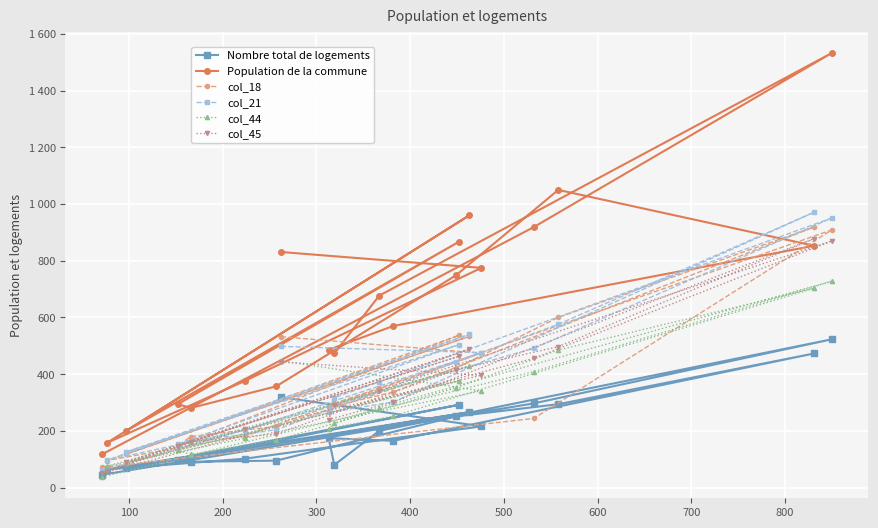

Rank the series at 200 from lowest to highest value.

Nombre total de logements, col_44, col_18, col_21, col_45, Population de la commune